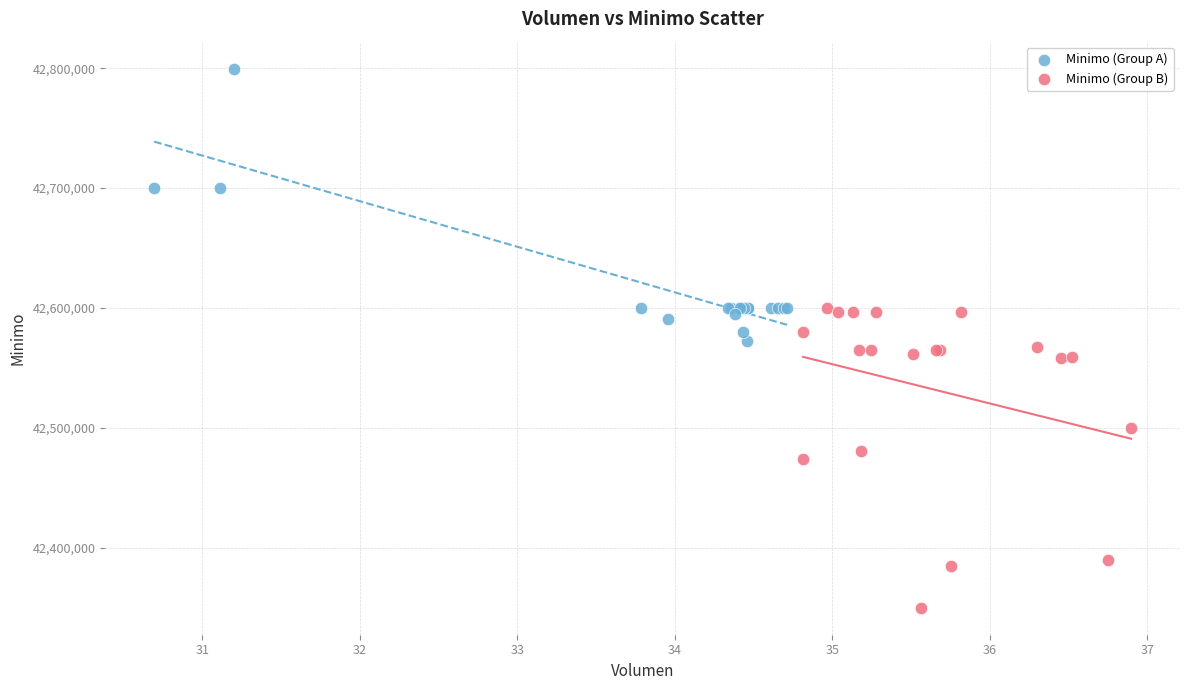

Which series contains the lowest Y value?

Minimo (Group B)